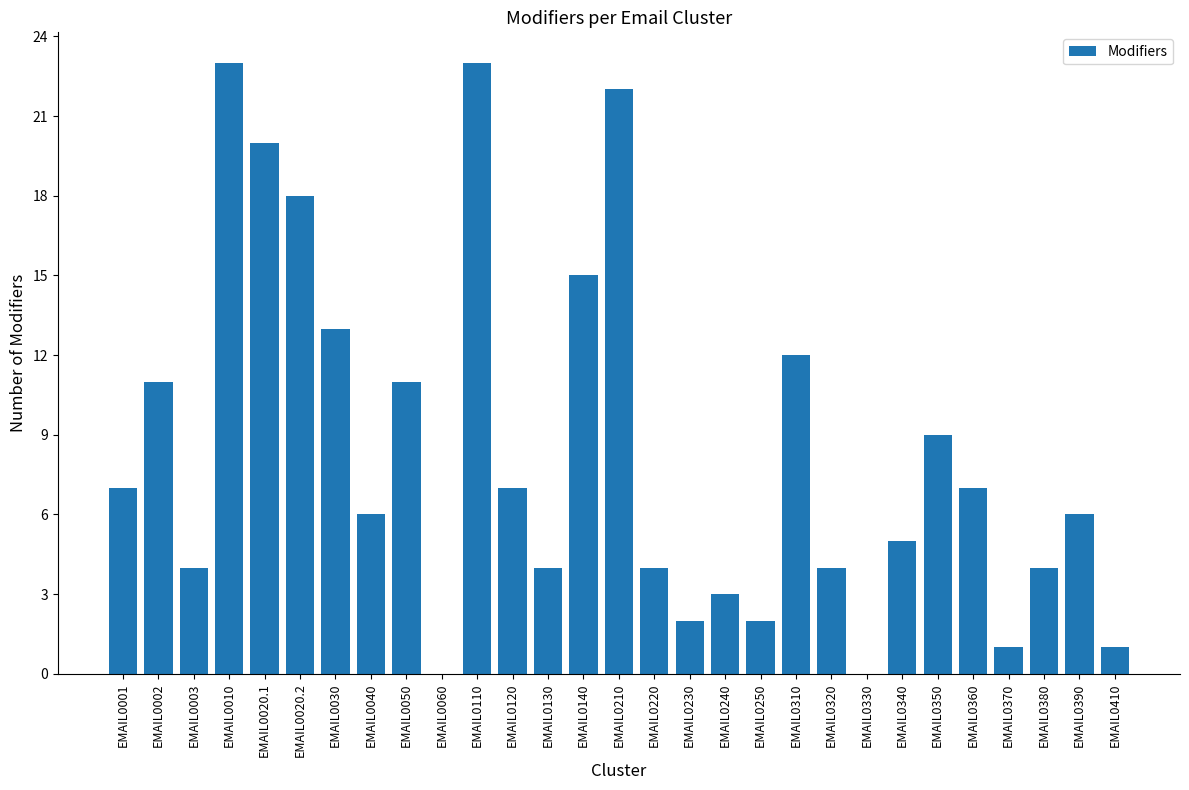

Approximately how many times larger is the value at EMAIL0360 compared to EMAIL0240?

2.3